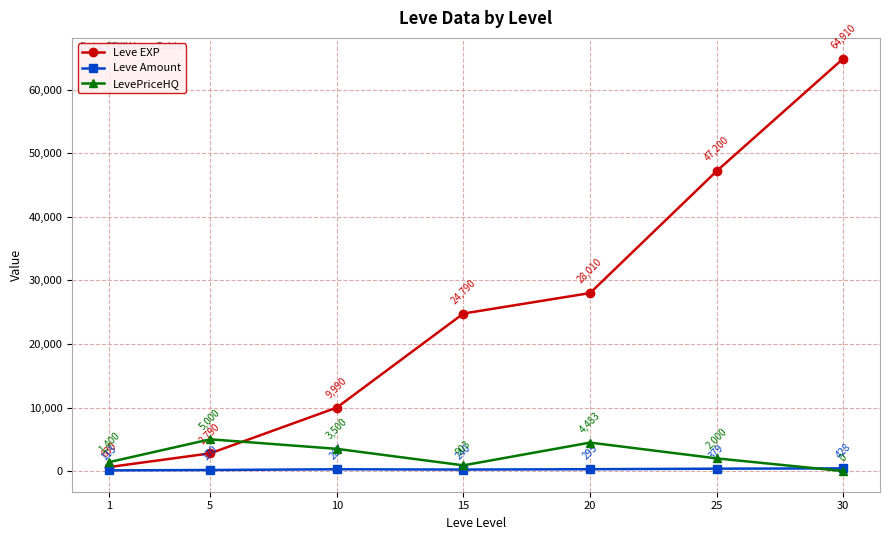

How many times do Leve Amount and LevePriceHQ cross each other?

1